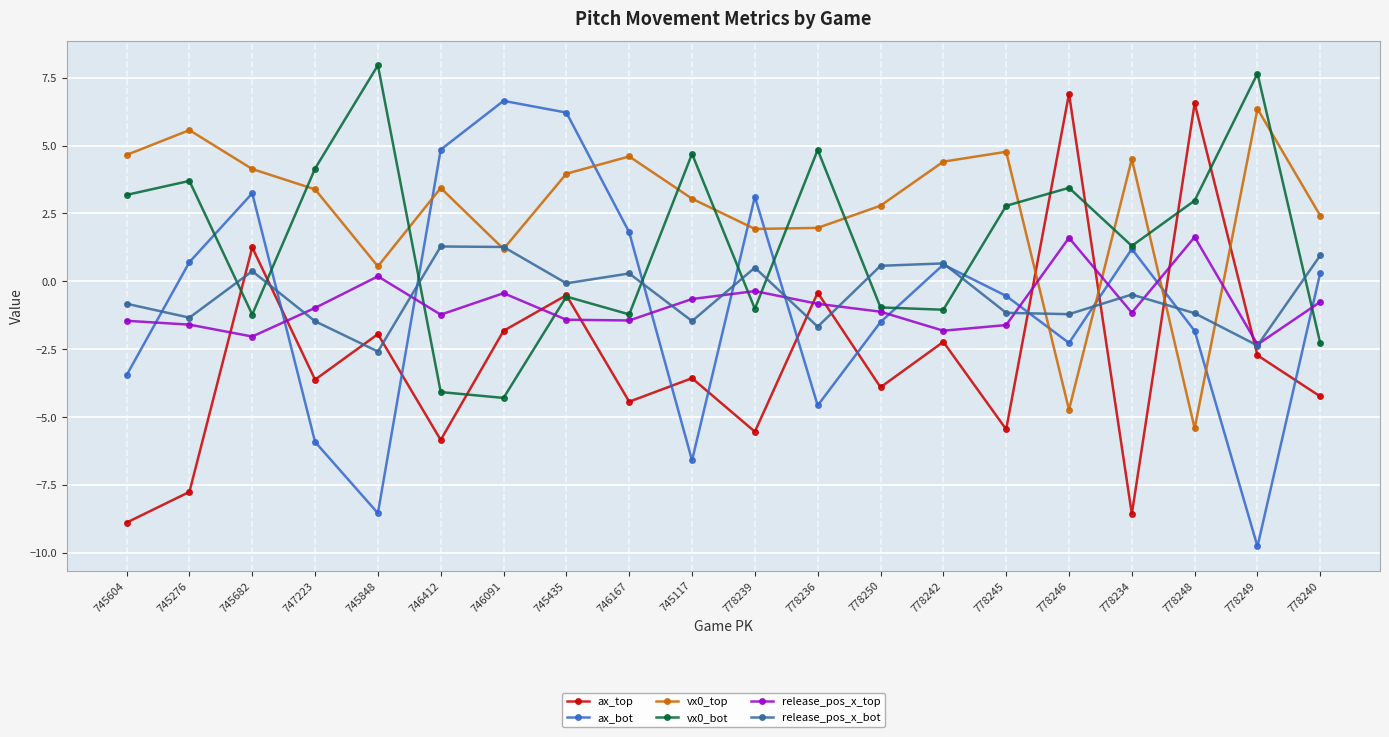

True or false: release_pos_x_top has more than 2 interior local peaks.

True